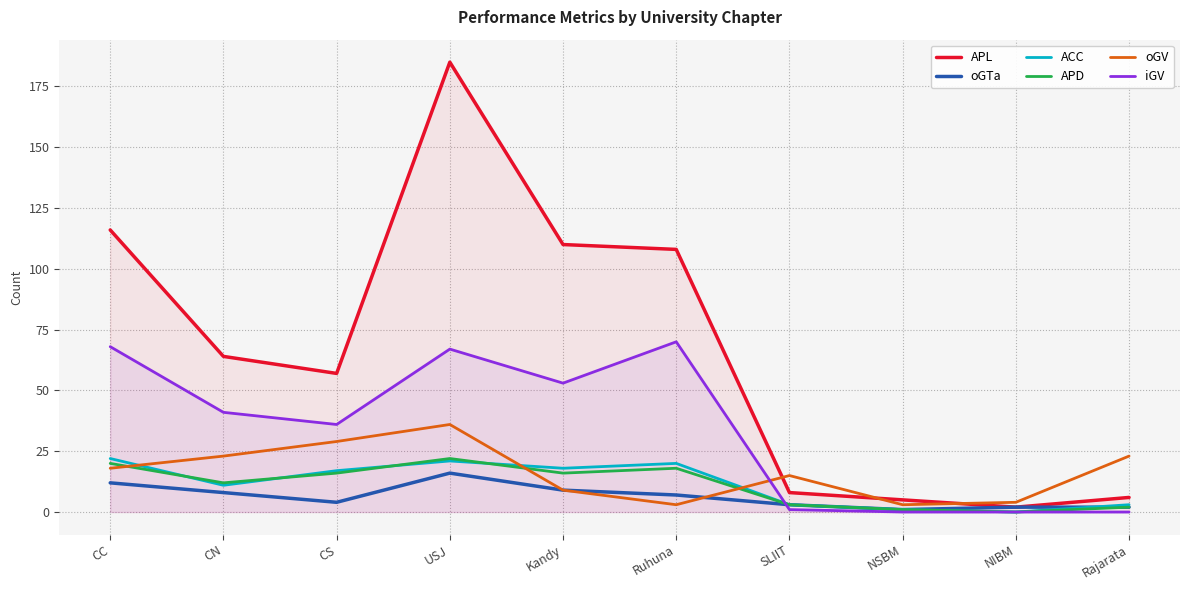

The value of APD at USJ is 22. True or false?

True